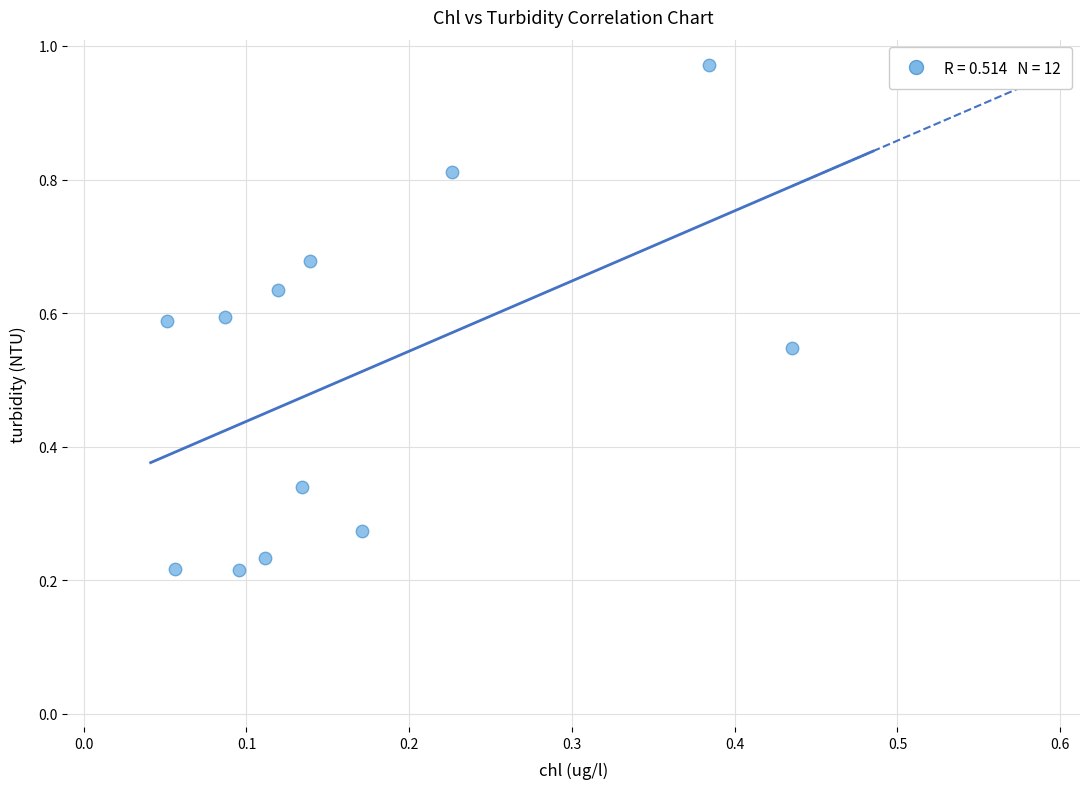

What is the range of X values (max minus min)?

0.4